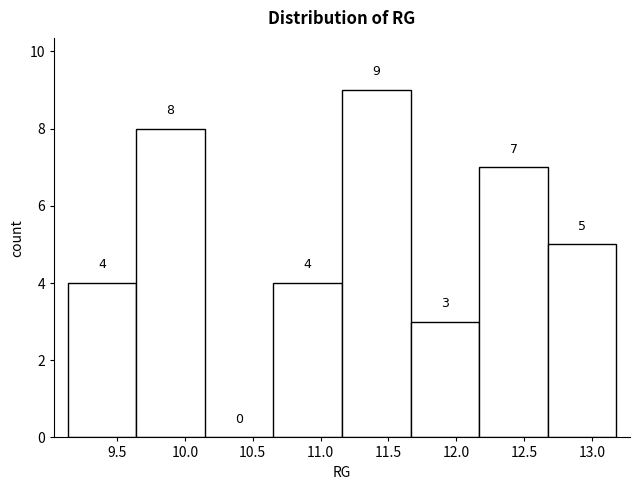

Reading left to right, transcribe this chart: for each bar, give the range it covers on the x-axis and its height. The bar edges are not printed on the chart, so give them approximately, as read against the axis.

9.15 to 9.65: 4
9.65 to 10.15: 8
10.15 to 10.65: 0
10.65 to 11.15: 4
11.15 to 11.65: 9
11.65 to 12.15: 3
12.15 to 12.65: 7
12.65 to 13.20: 5